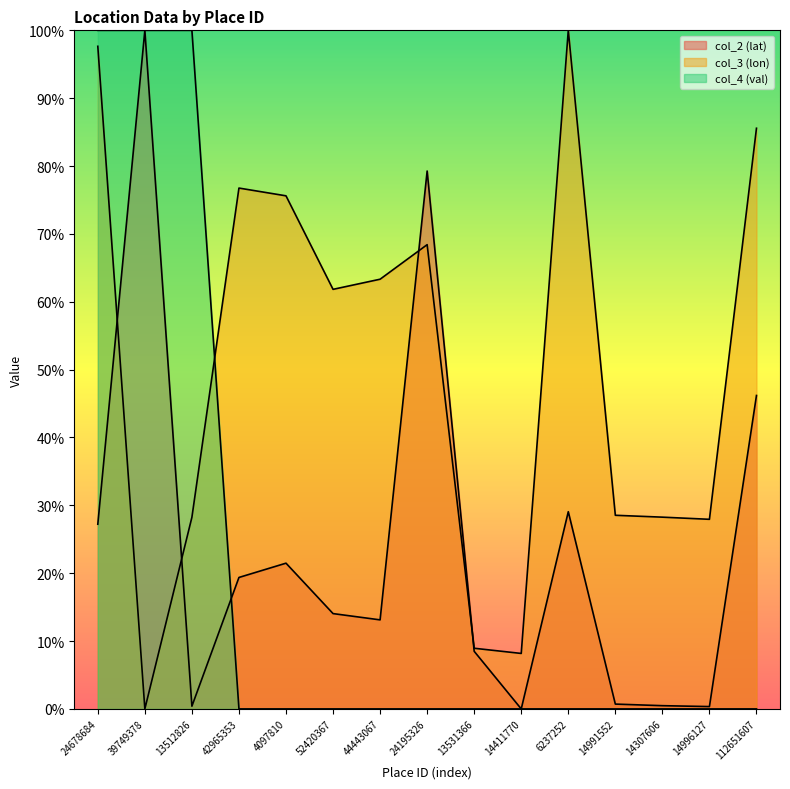

The value of col_2 (lat) at 14991552 is 0.0. True or false?

True